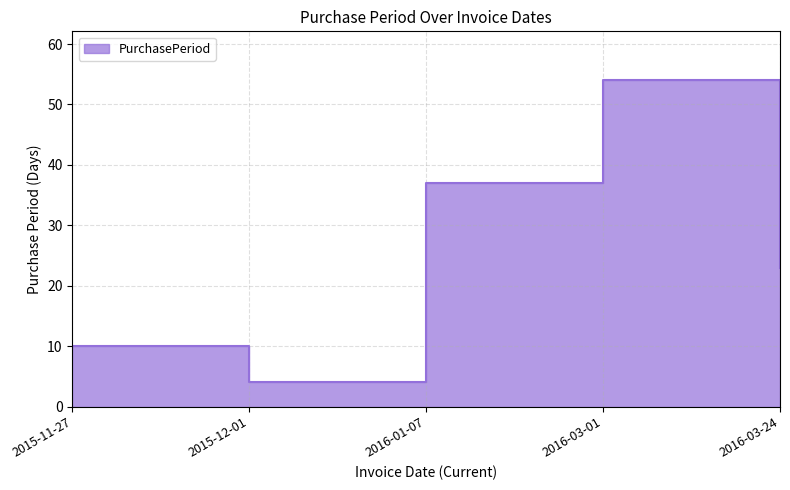

What is the label of the 2nd point from the right?

2016-03-01